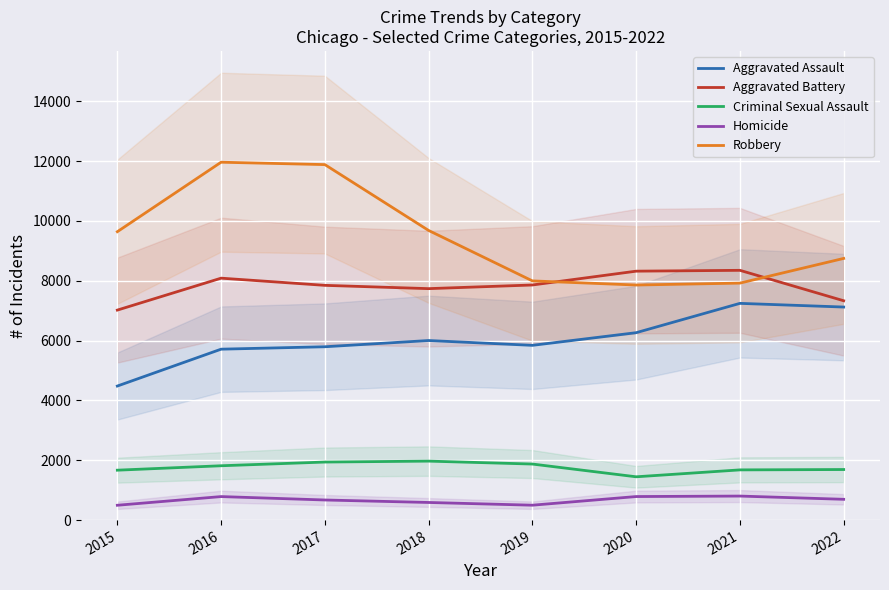

Which series has the largest range (max minus min)?

Robbery